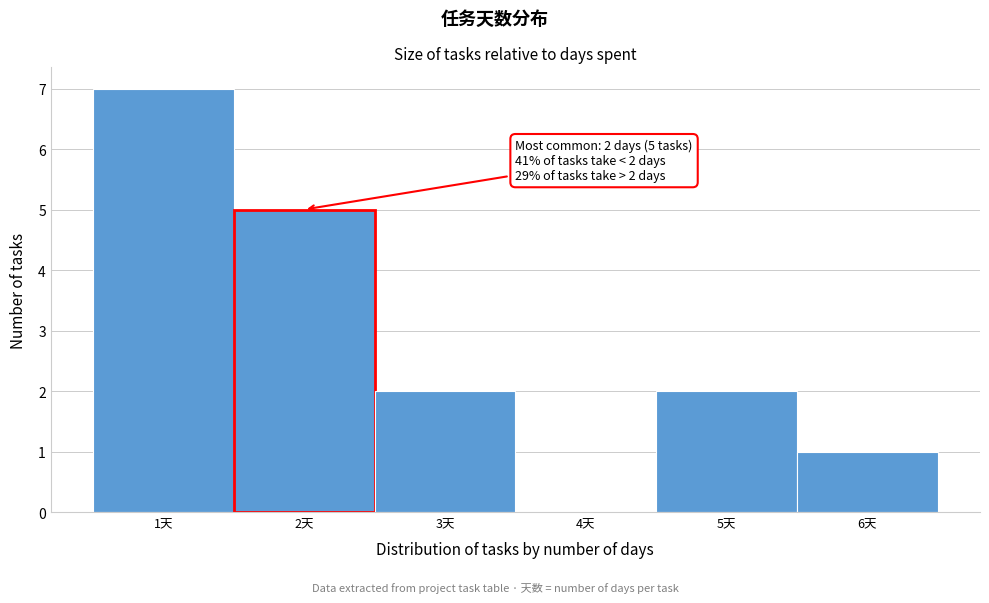

Which range on the x-axis has the tallest bar?

0.5 to 1.5